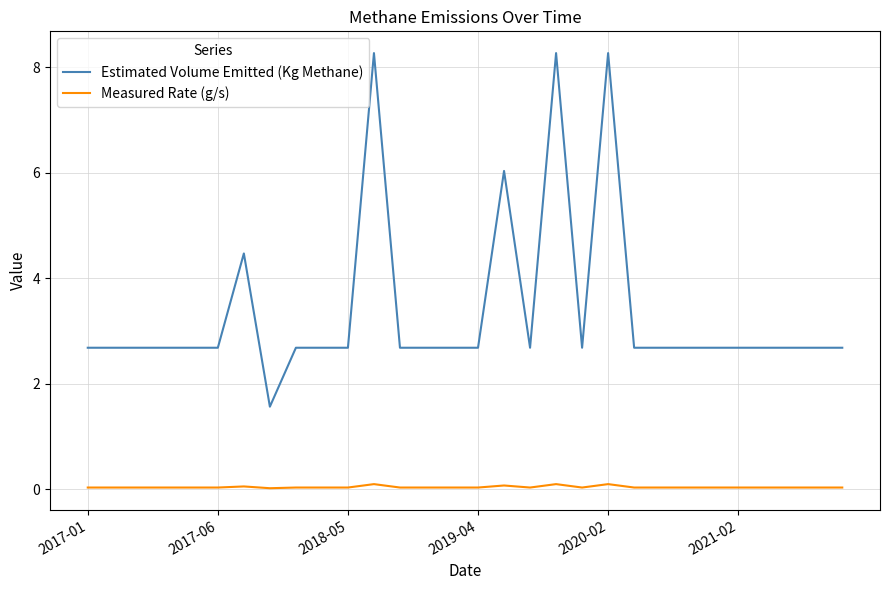

Which series has the largest range (max minus min)?

Estimated Volume Emitted (Kg Methane)